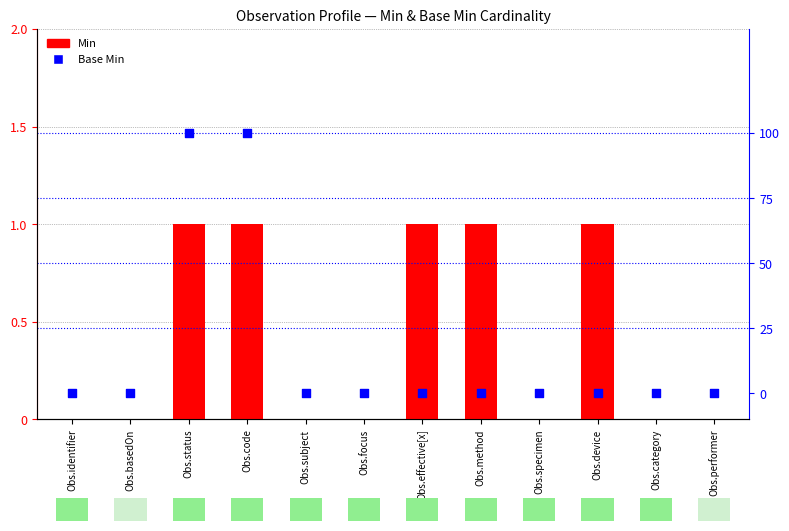

What are all the series names shown in the legend?

Min, Base Min